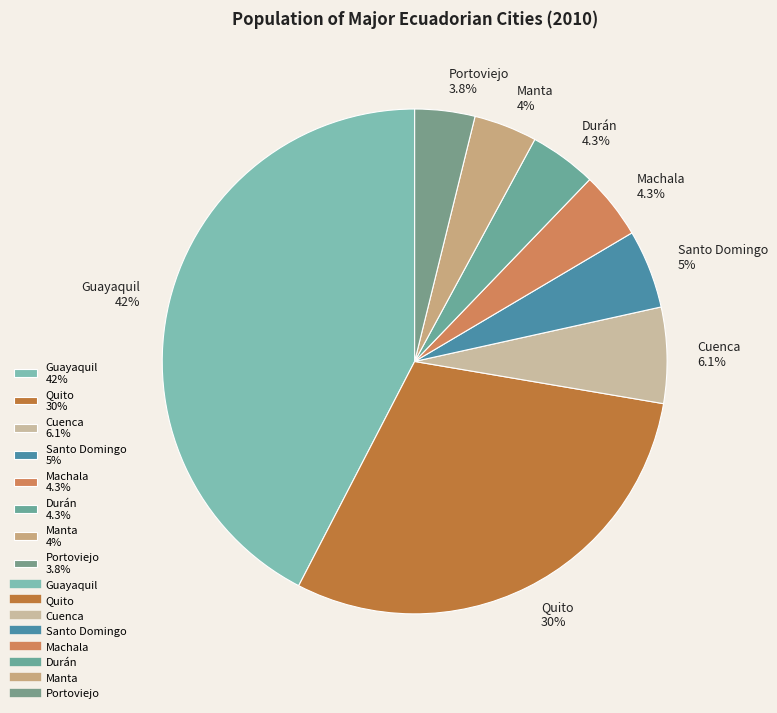

True or false: Durán accounts for 15% of the total.

False